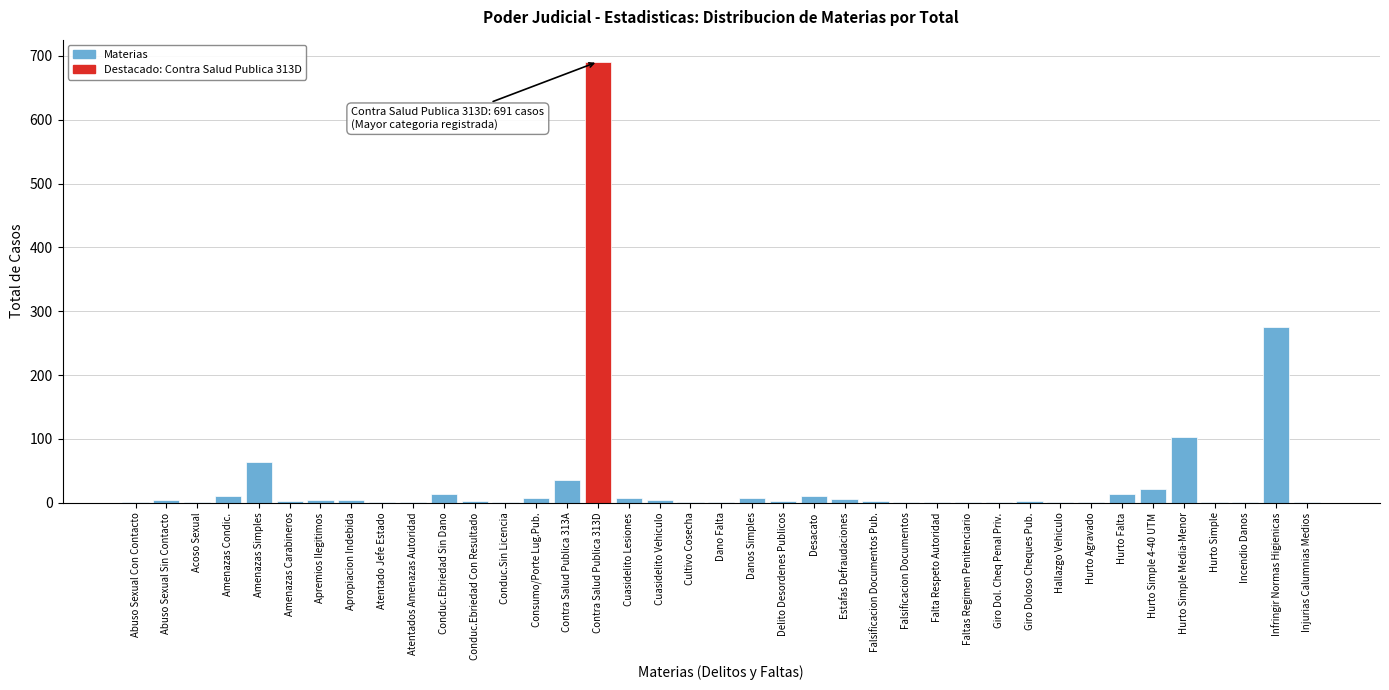

Where is the data nearest to the value 346?

Infringir Normas Higienicas